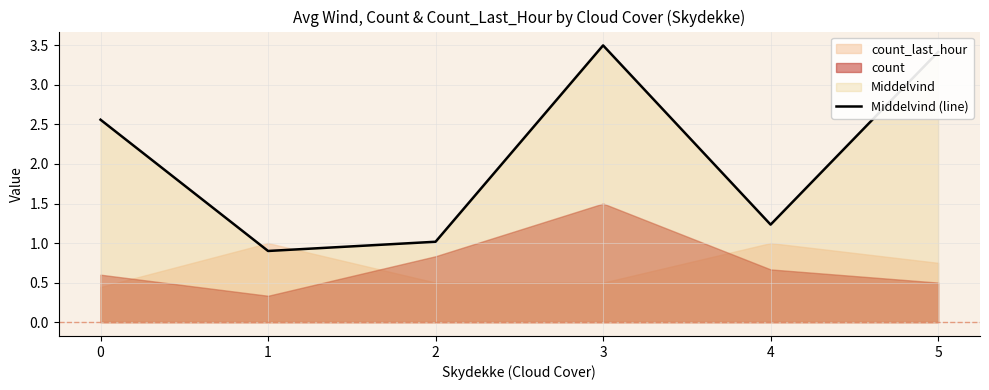

Reading right to left, list all the values displayed in this chart.

5=3.4	4=1.2	3=3.5	2=1.0	1=0.9	0=2.6